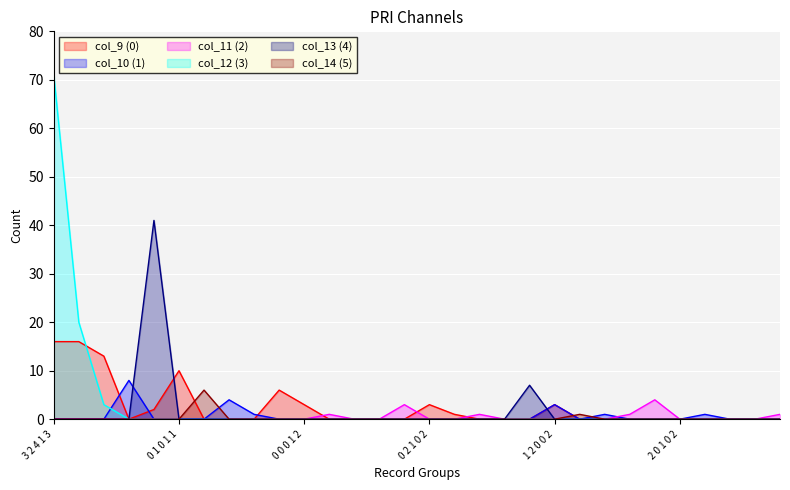

What are all the series names shown in the legend?

col_9 (0), col_10 (1), col_11 (2), col_12 (3), col_13 (4), col_14 (5)